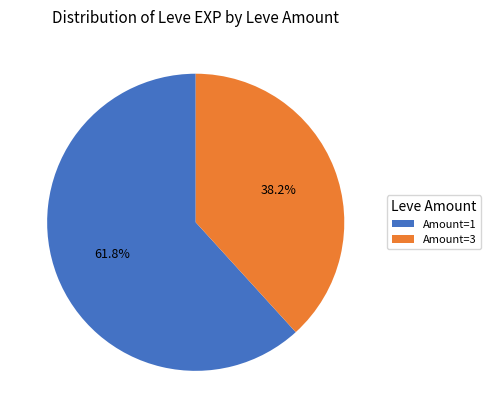

Is there a majority slice in this chart?

Yes